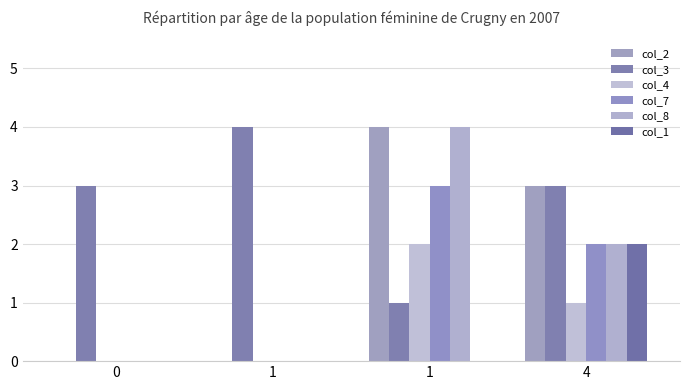

The value of col_7 at 4 is 2. True or false?

True